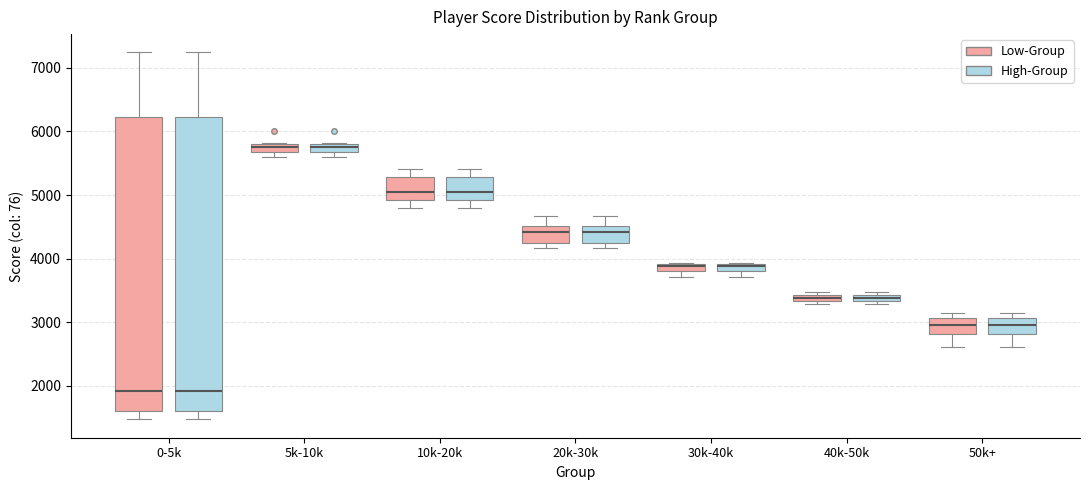

Where is the upper edge of the box for 50k+ (High-Group) on the y-axis? The values are not printed on the chart, so give them approximately, as read against the axis.

3100